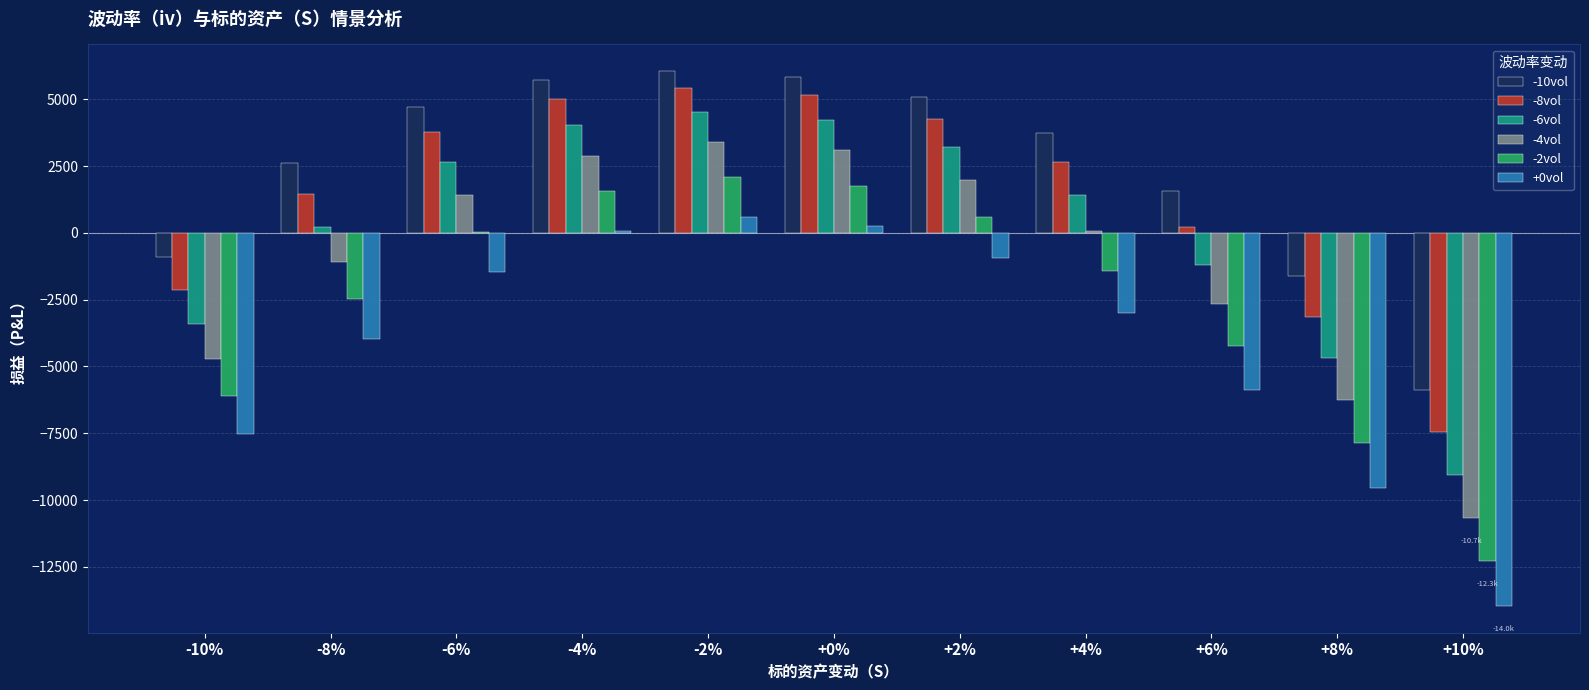

What is the difference between the -8vol values at +2% and +6%?

4040.4